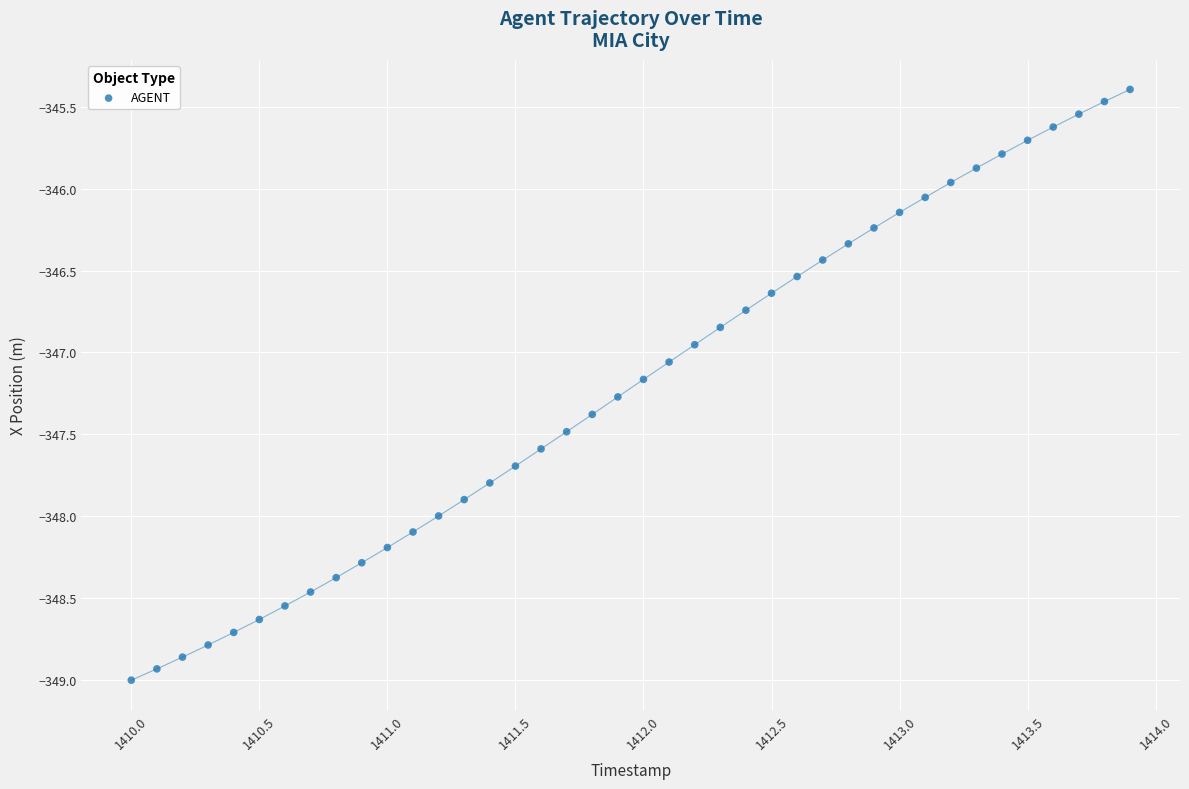

What is the range of Y values (max minus min)?

3.6